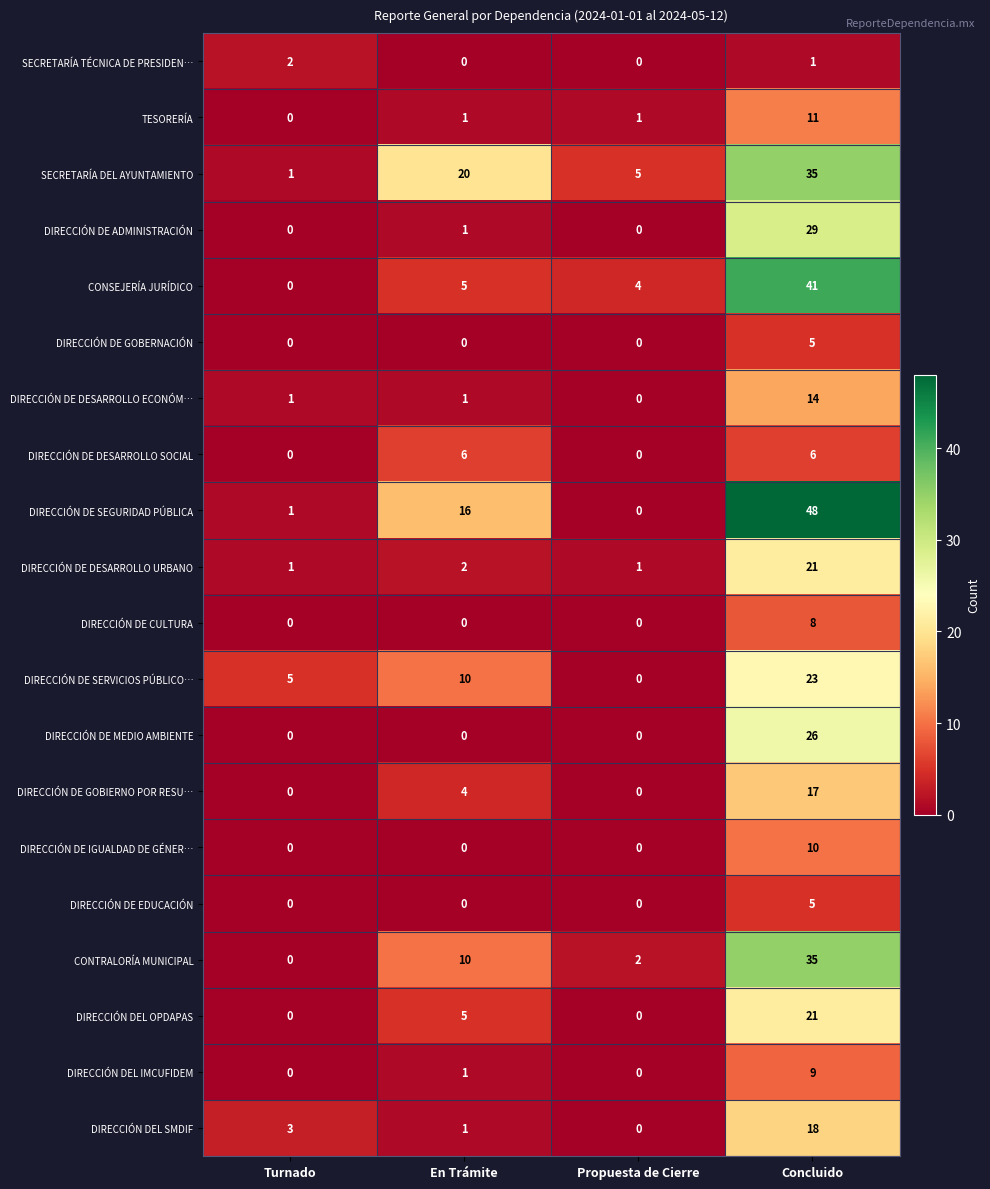

How many DIRECCIÓN DEL OPDAPAS values are between 0 and 21?

4